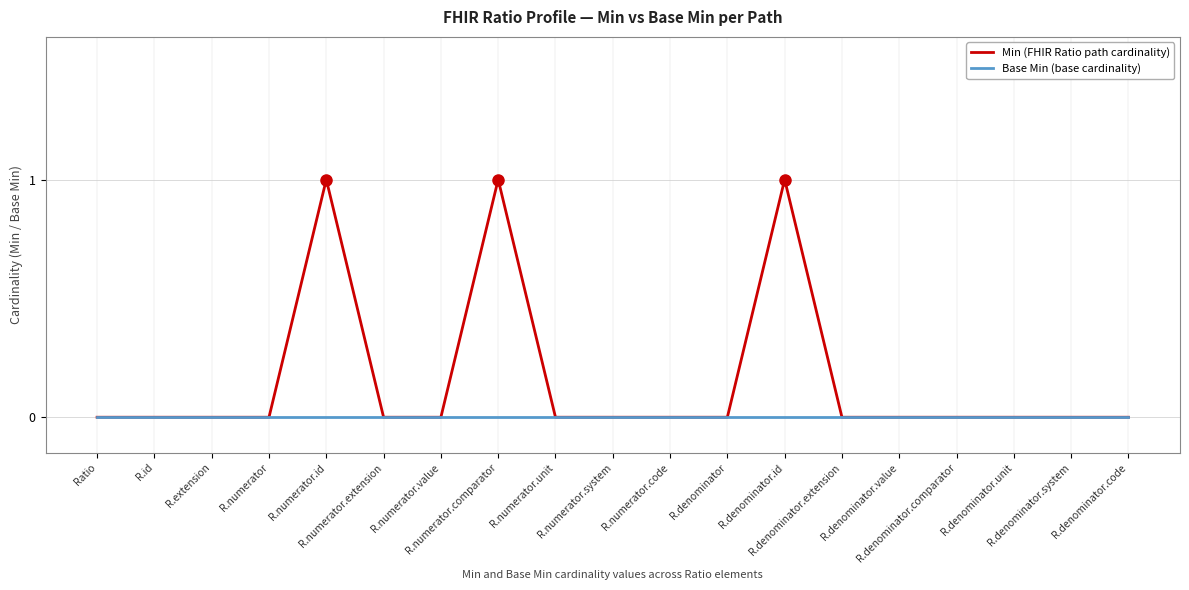

Does the chart display data point markers on the line(s)?

No